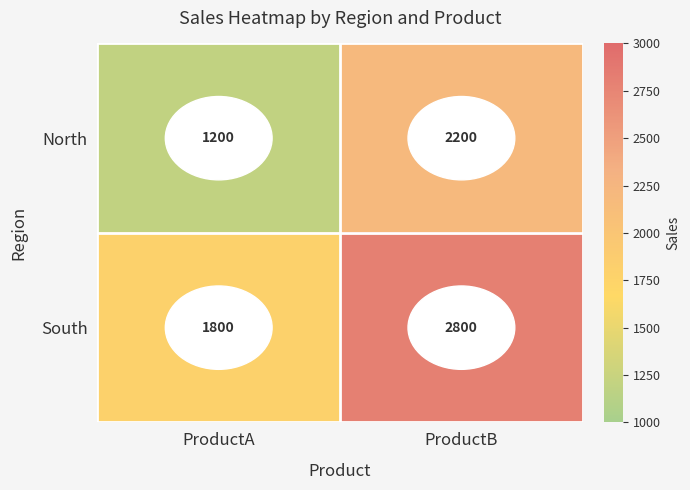

Which category has the lowest value across all series?

ProductA